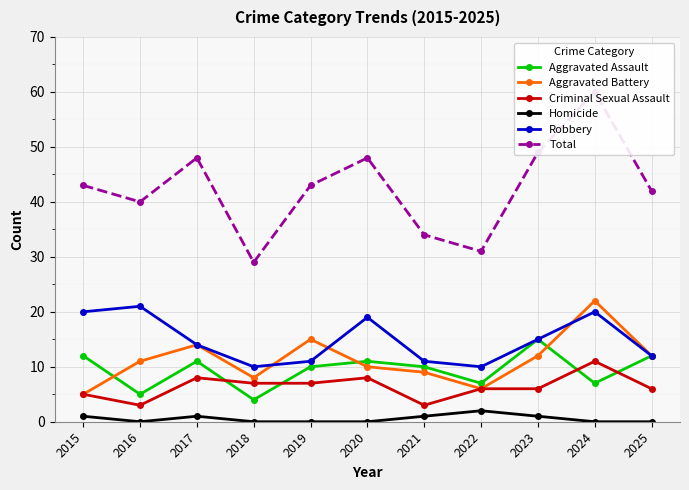

Where is the first local minimum for Aggravated Assault?

2016